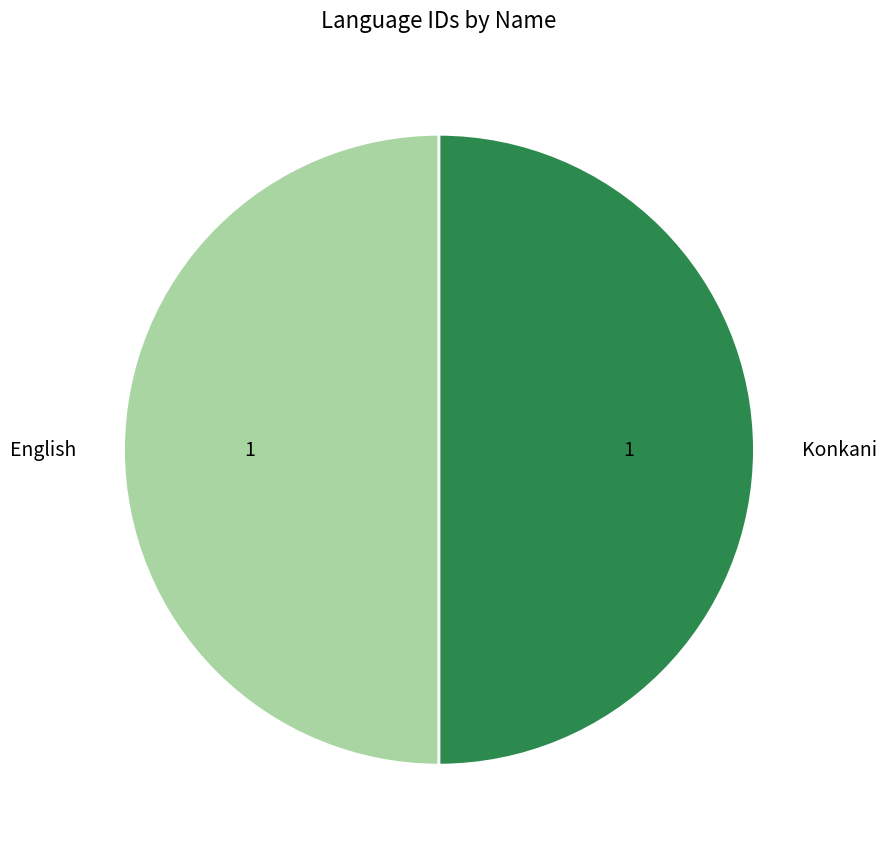

True or false: Konkani accounts for 41% of the total.

False